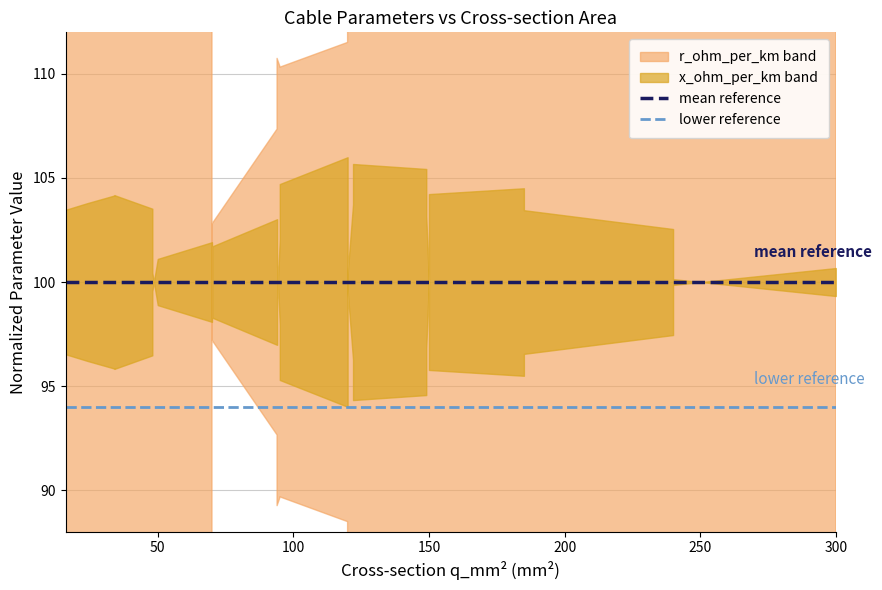

Does the chart display data point markers on the line(s)?

No